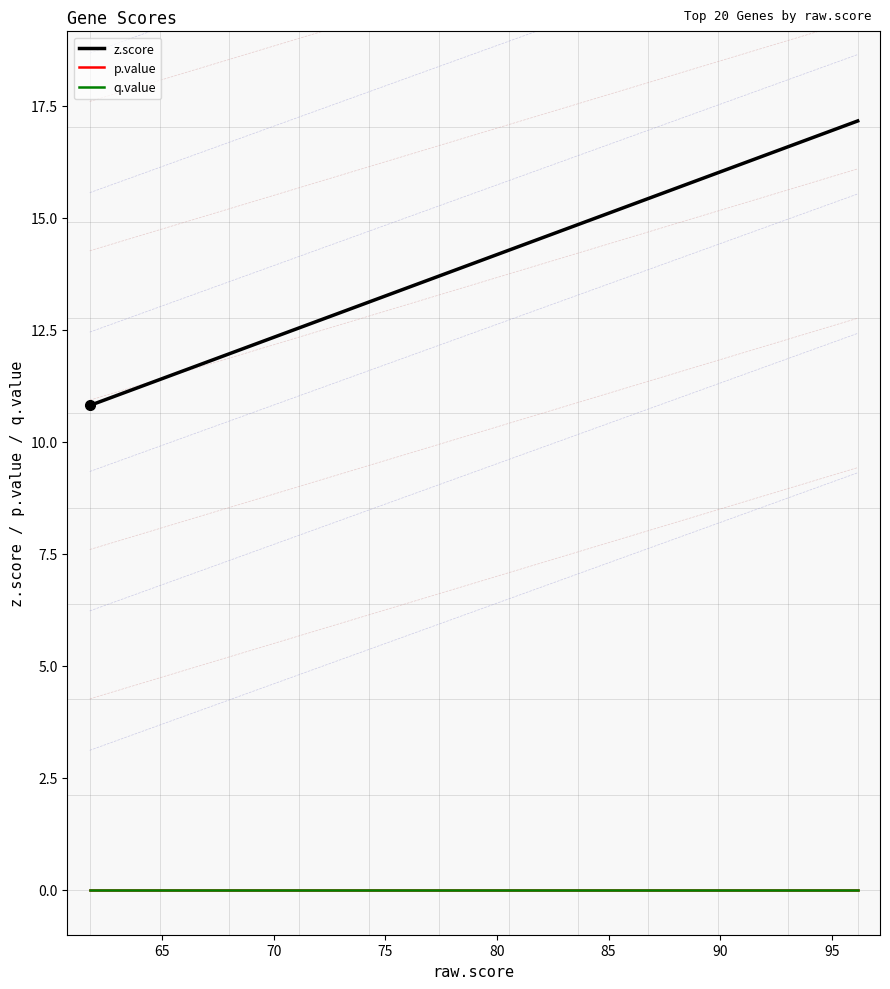

Does the chart display data point markers on the line(s)?

No